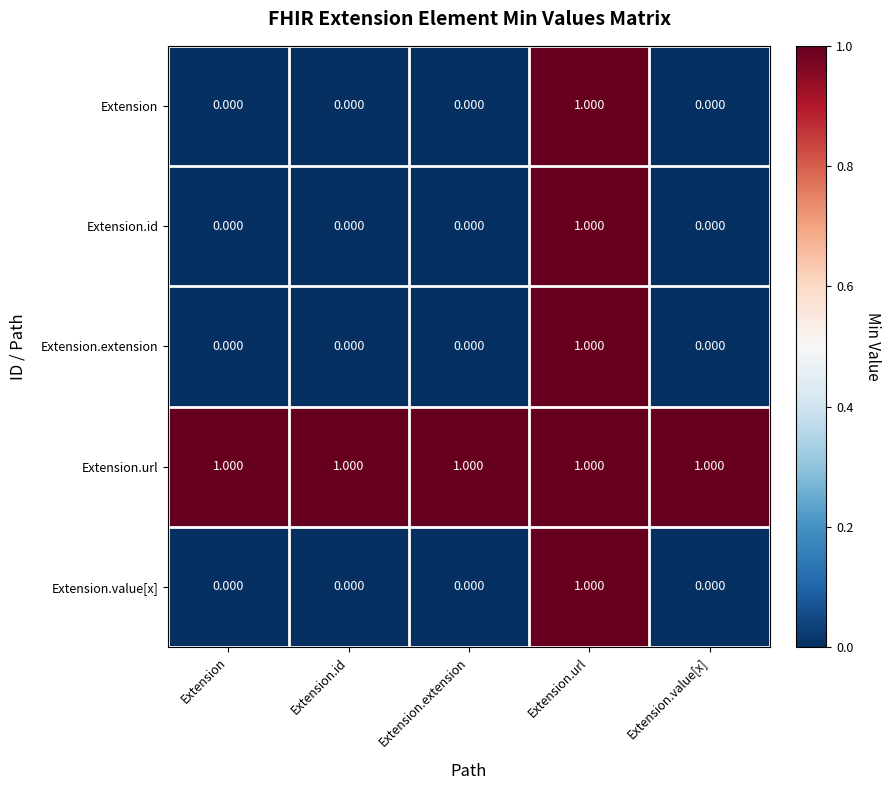

Which series has the largest total across all categories?

Extension.url